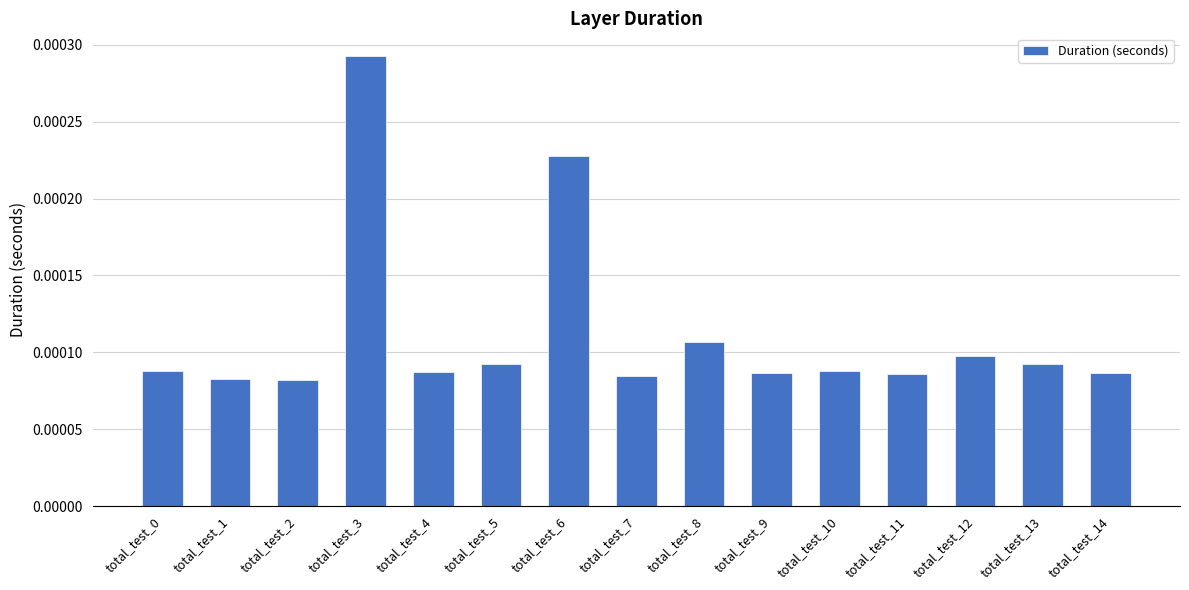

Between total_test_0 and total_test_3, which is larger?

total_test_3